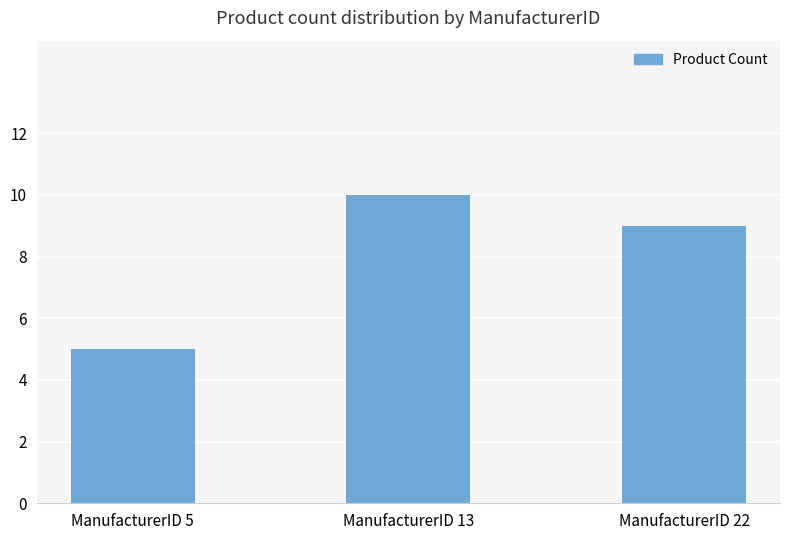

What is the average value?

8